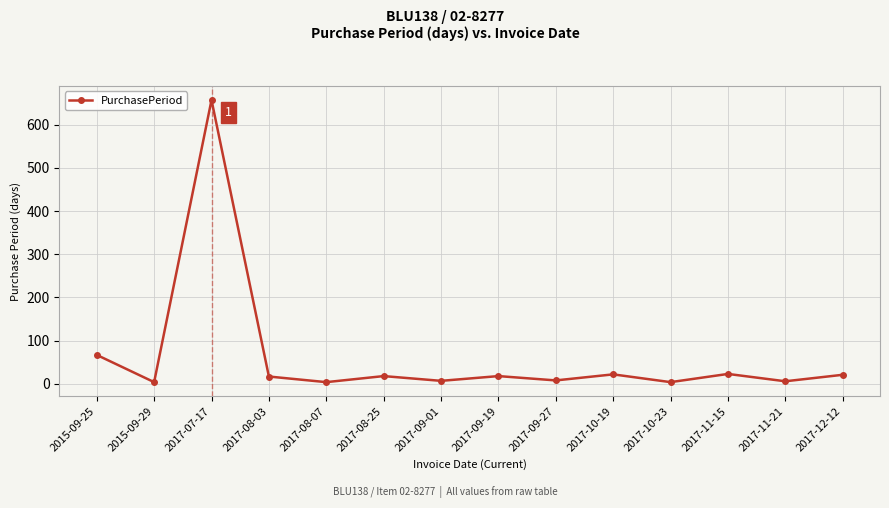

What is the value of the 5th point from the left?

4